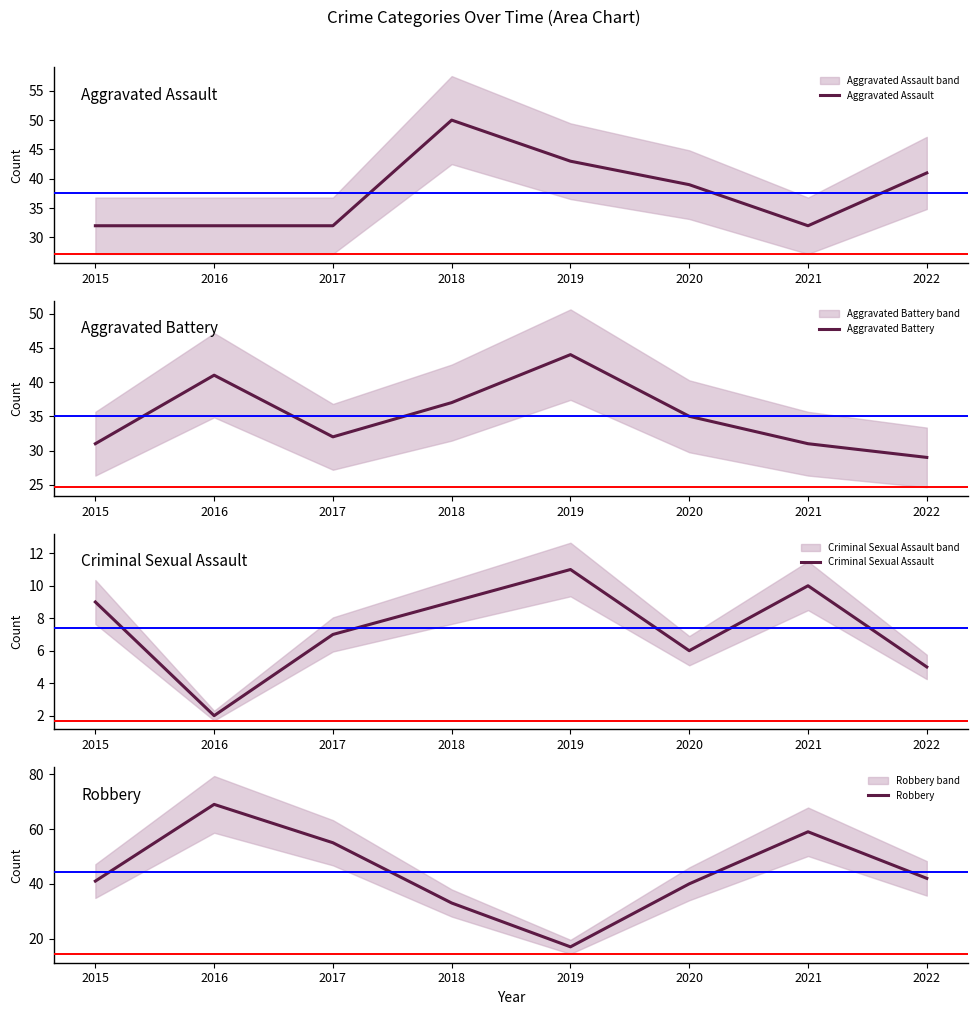

How many distinct data groups are displayed?

4